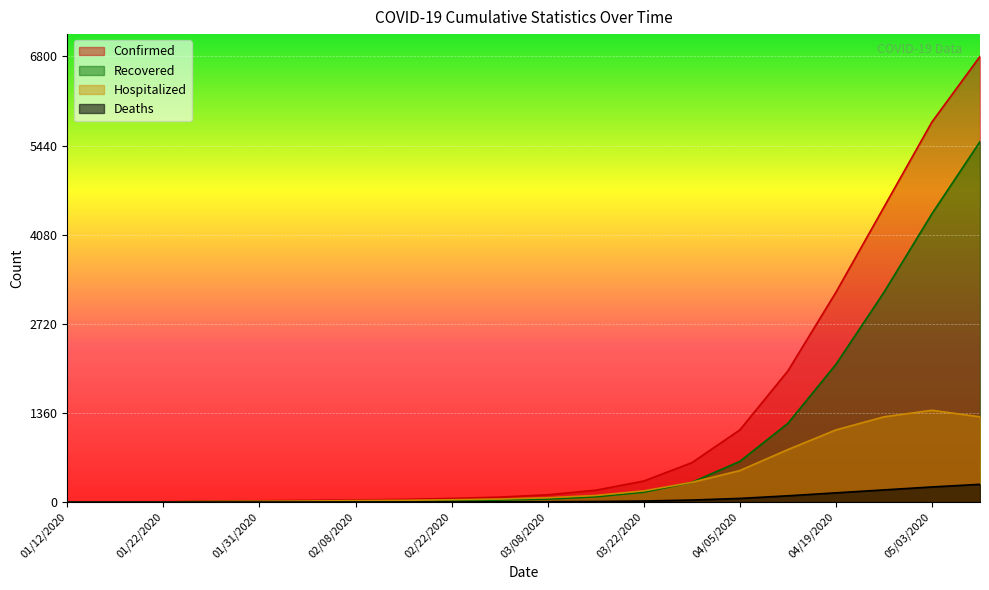

Reading right to left, extract all data points from this chart.

Confirmed: 05/10/2020=6800	05/03/2020=5800	04/26/2020=4500	04/19/2020=3200	04/12/2020=2000	04/05/2020=1100	03/29/2020=600	03/22/2020=320	03/15/2020=180	03/08/2020=110	03/01/2020=75	02/22/2020=55	02/15/2020=40	02/08/2020=32	02/04/2020=25	01/31/2020=19	01/28/2020=14	01/22/2020=4	01/17/2020=2	01/12/2020=1
Recovered: 05/10/2020=5500	05/03/2020=4400	04/26/2020=3200	04/19/2020=2100	04/12/2020=1200	04/05/2020=620	03/29/2020=300	03/22/2020=150	03/15/2020=80	03/08/2020=45	03/01/2020=30	02/22/2020=20	02/15/2020=14	02/08/2020=11	02/04/2020=10	01/31/2020=8	01/28/2020=6	01/22/2020=2	01/17/2020=0	01/12/2020=0
Hospitalized: 05/10/2020=1300	05/03/2020=1400	04/26/2020=1300	04/19/2020=1100	04/12/2020=800	04/05/2020=480	03/29/2020=300	03/22/2020=170	03/15/2020=100	03/08/2020=65	03/01/2020=45	02/22/2020=35	02/15/2020=26	02/08/2020=22	02/04/2020=15	01/31/2020=11	01/28/2020=8	01/22/2020=2	01/17/2020=2	01/12/2020=1
Deaths: 05/10/2020=270	05/03/2020=230	04/26/2020=185	04/19/2020=140	04/12/2020=95	04/05/2020=55	03/29/2020=30	03/22/2020=15	03/15/2020=8	03/08/2020=4	03/01/2020=2	02/22/2020=1	02/15/2020=0	02/08/2020=0	02/04/2020=0	01/31/2020=0	01/28/2020=0	01/22/2020=0	01/17/2020=0	01/12/2020=0